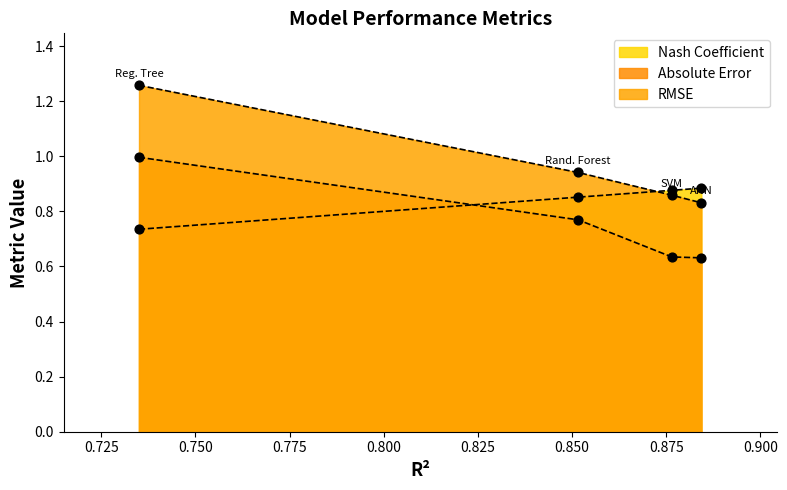

Which series contains the lowest Y value?

Absolute Error